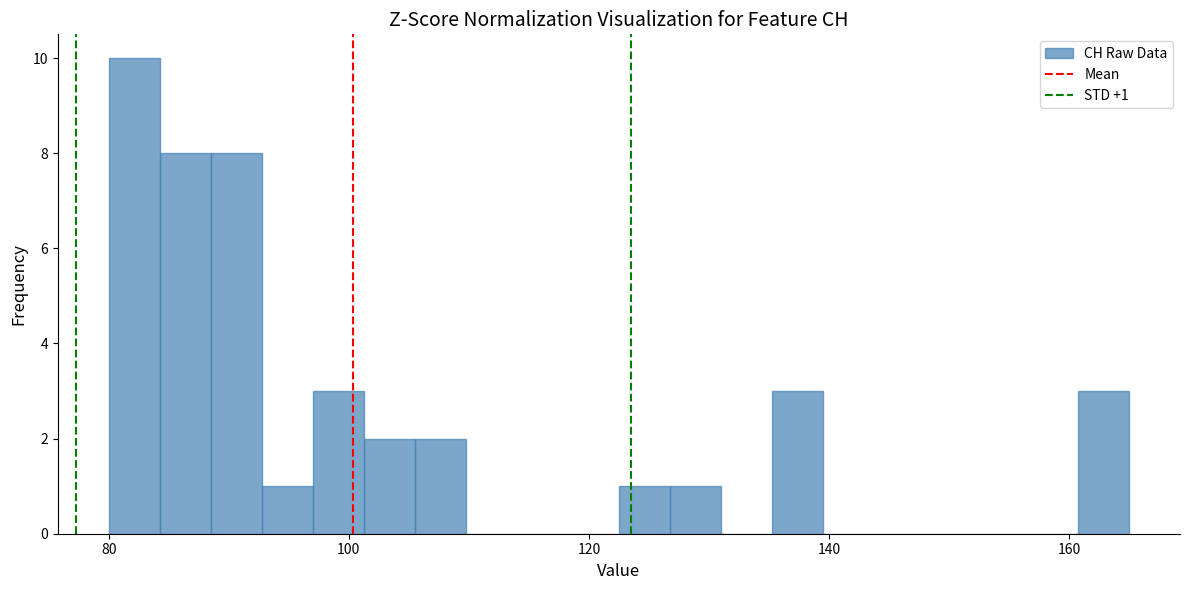

Read against the x-axis, roughly where is the centre of the tallest bar?

82